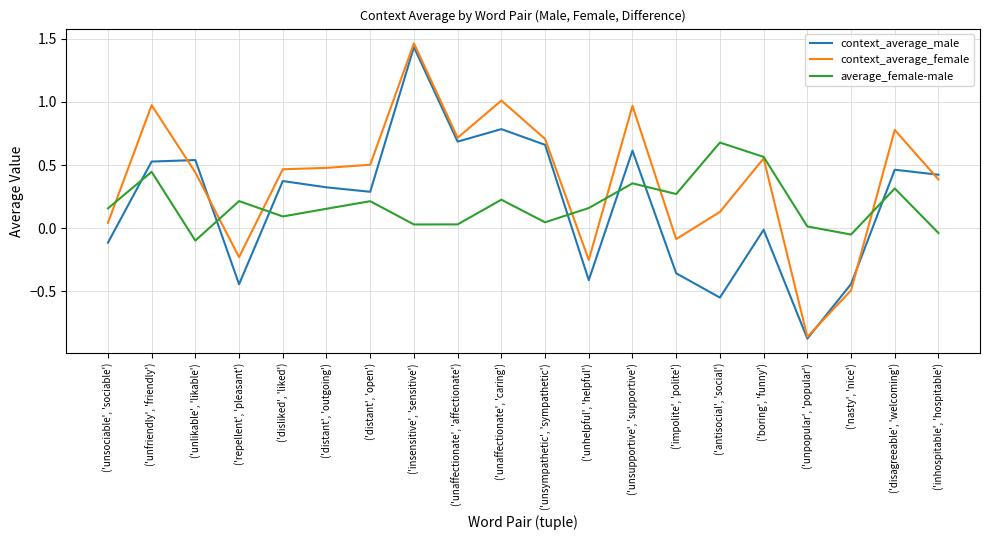

What position from the left is ('distant', 'open')?

7